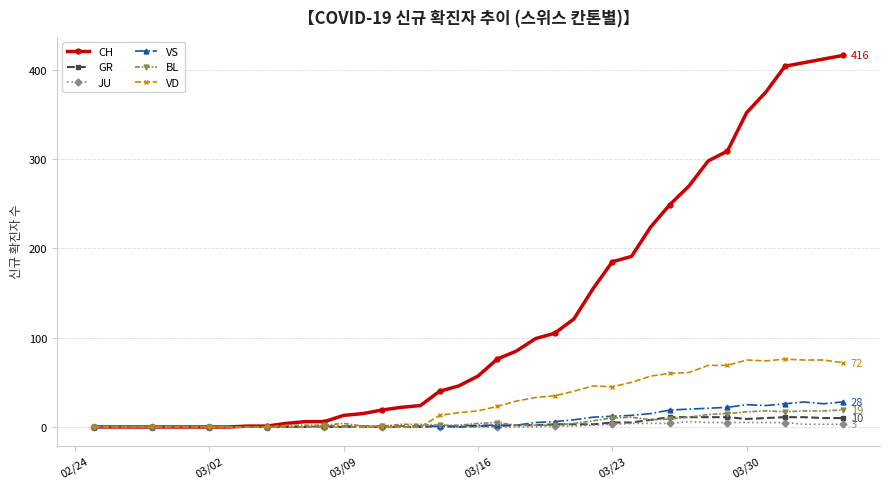

What is the highest value of the VD series?

76